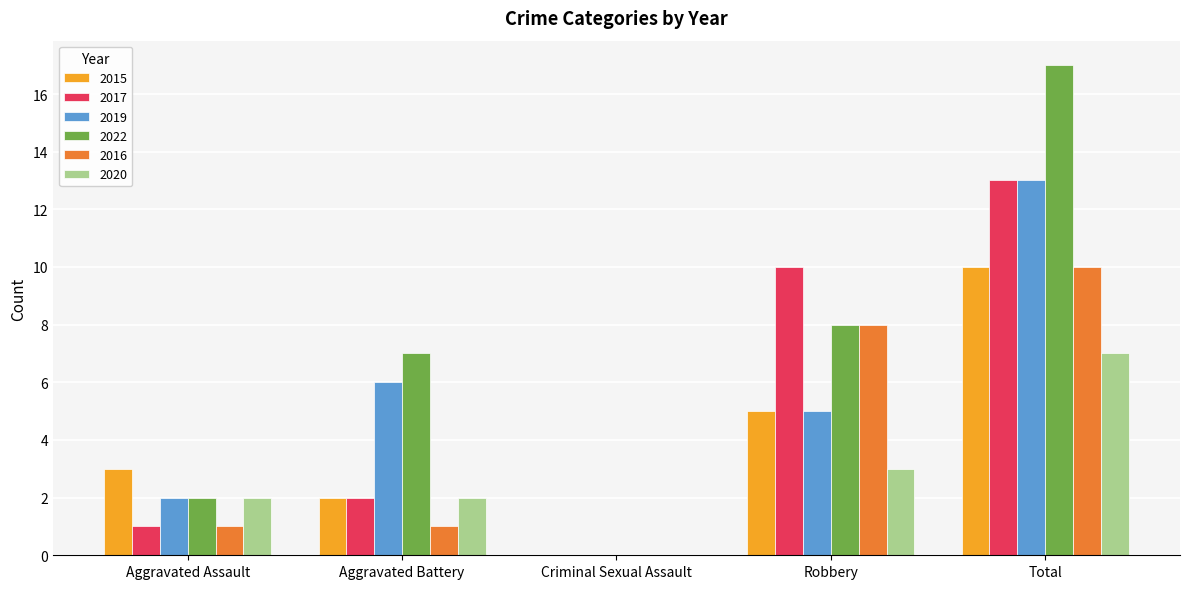

What is the sum of all 2017 values?

26